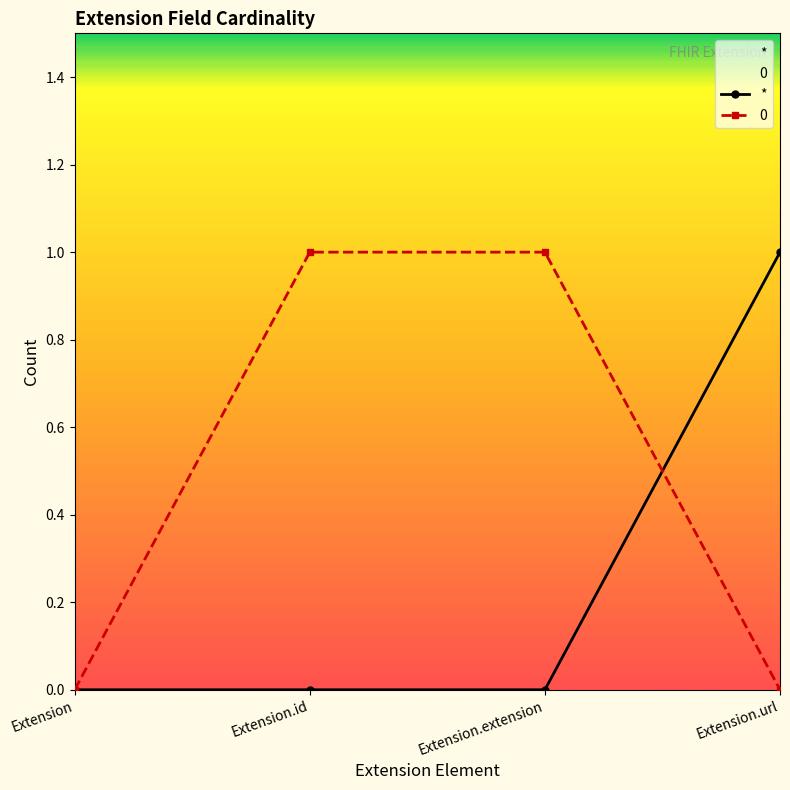

How many positive values are there?

1